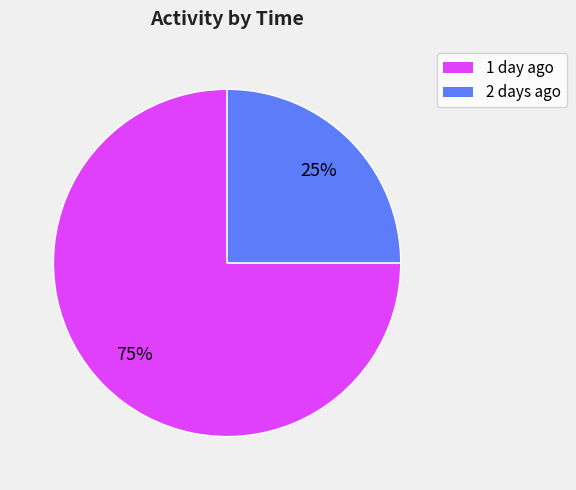

Is it true that 1 day ago is 66% of the pie?

False